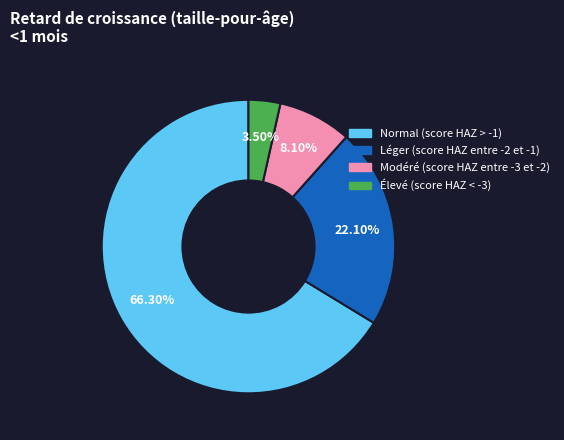

What is the largest slice in the pie chart?

Normal (score HAZ > -1)